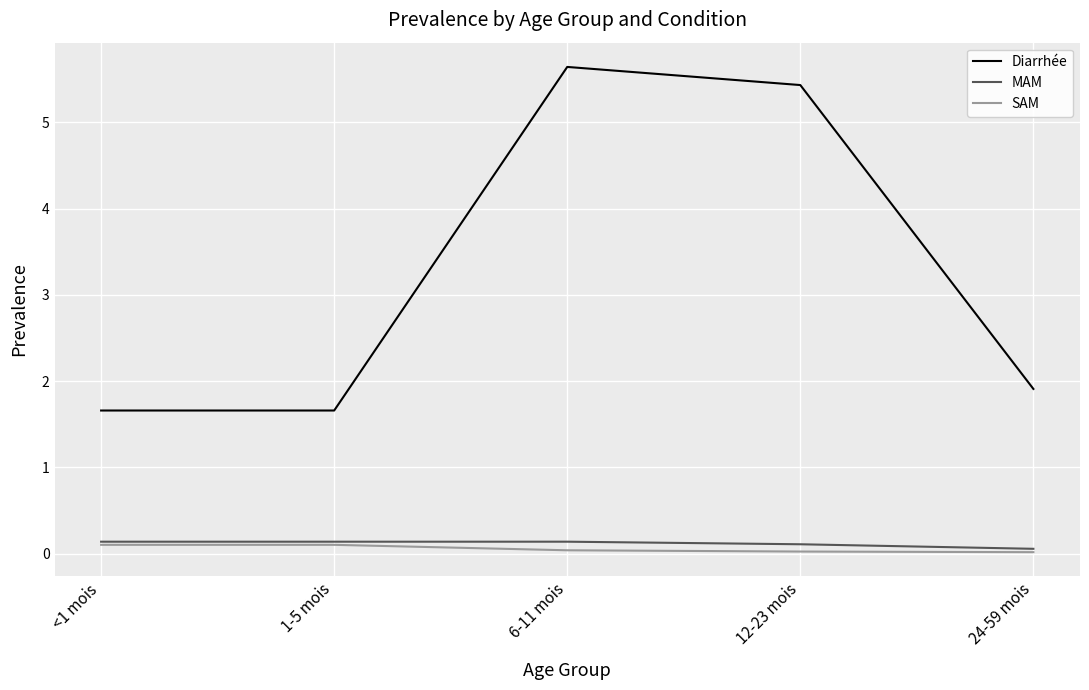

Which series has the largest total across all categories?

Diarrhée